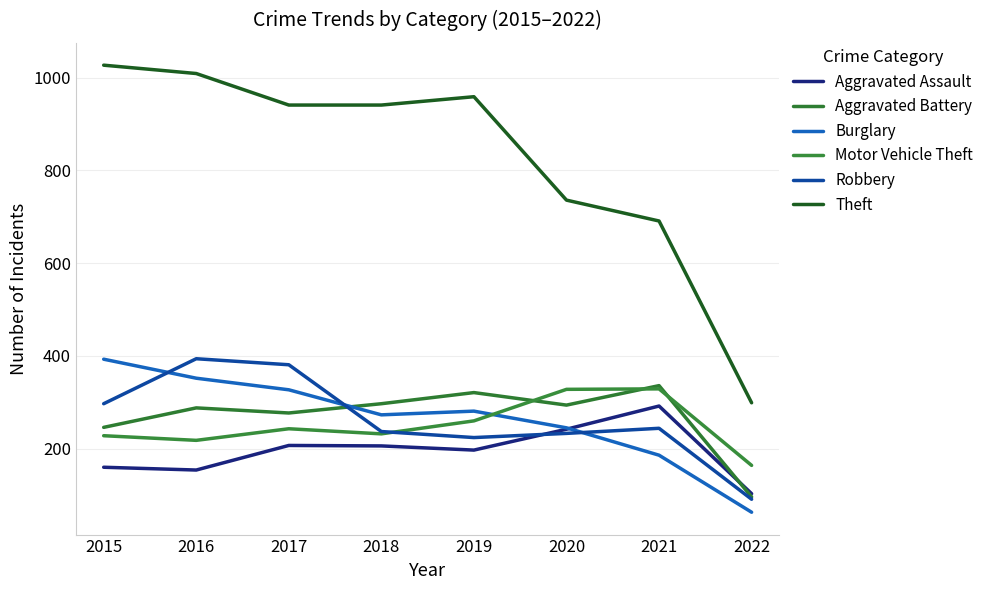

What is the approximate value of Aggravated Assault at 2021?

292